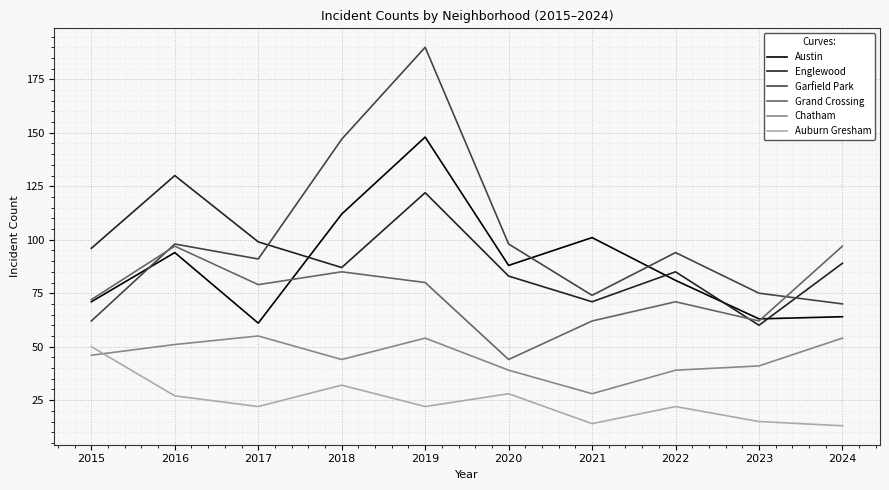

At which category does Austin reach its first local peak?

2016